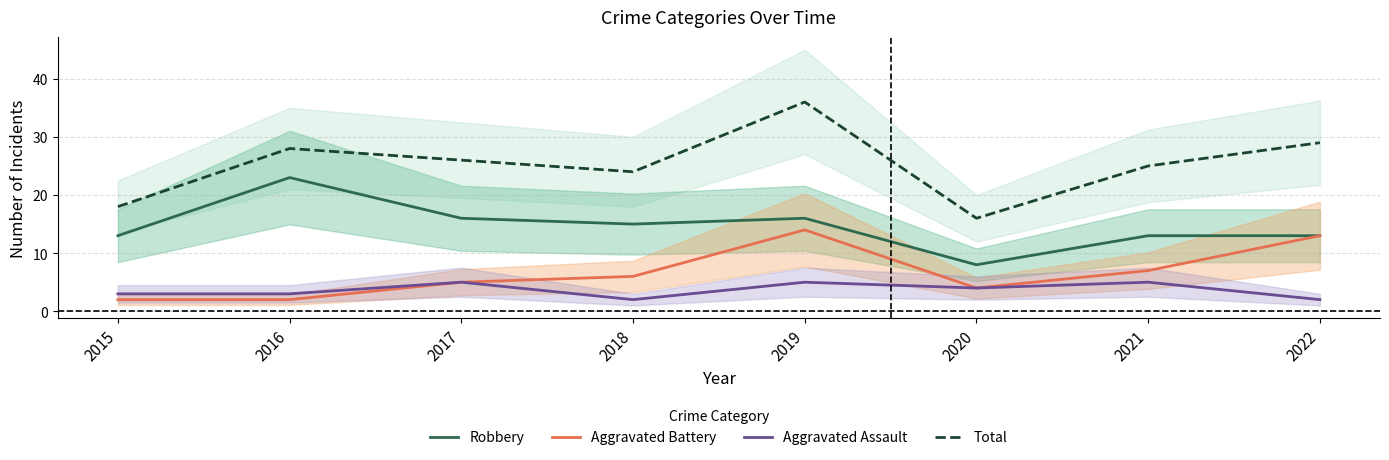

How many data points in Aggravated Assault are above 4?

3